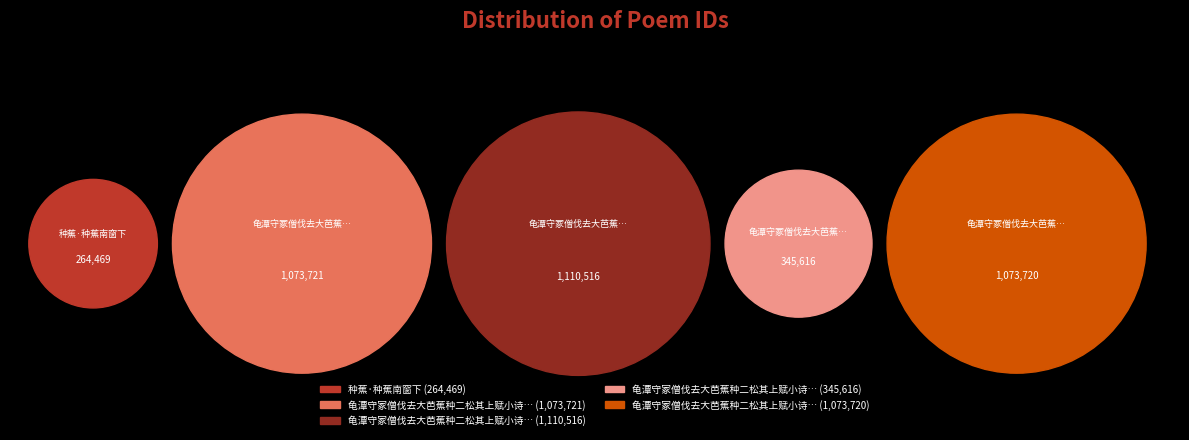

Is it true that 龟潭守冢僧伐去大芭蕉种二松其上赋小诗记之二首 其一 is 43% of the pie?

False